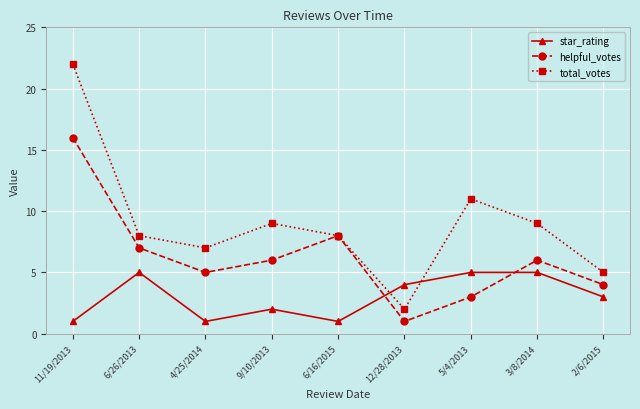

Which category has the highest value in the total_votes series?

11/19/2013